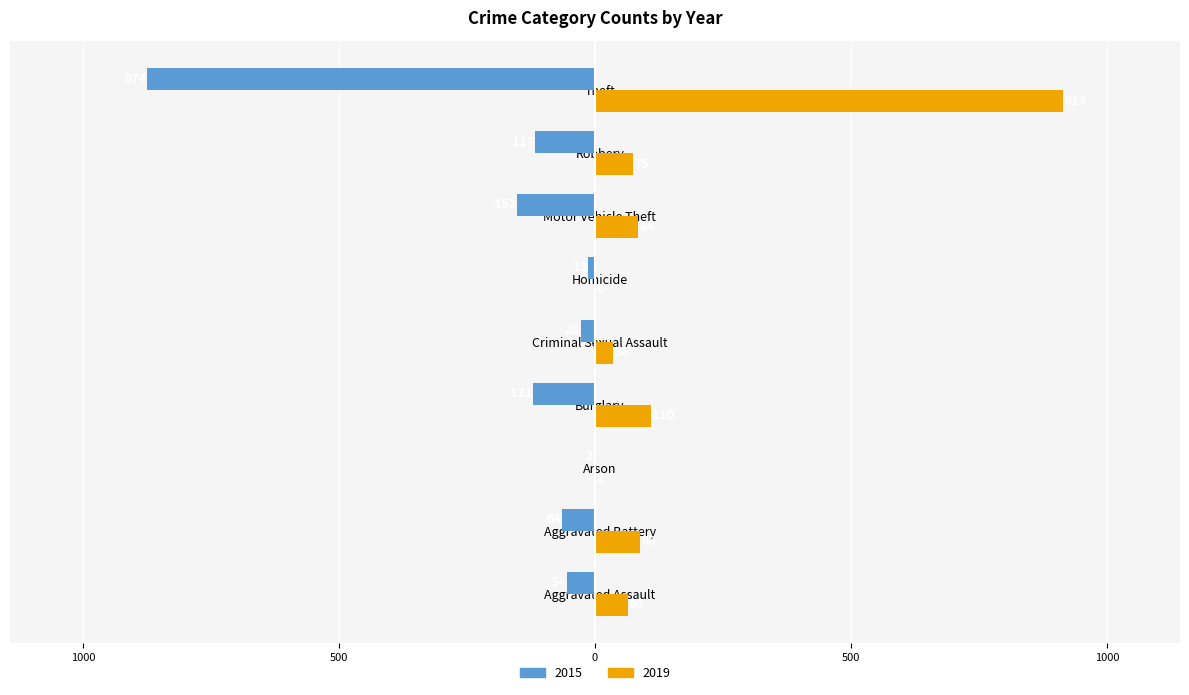

What is the total value across all series at Homicide?

-13